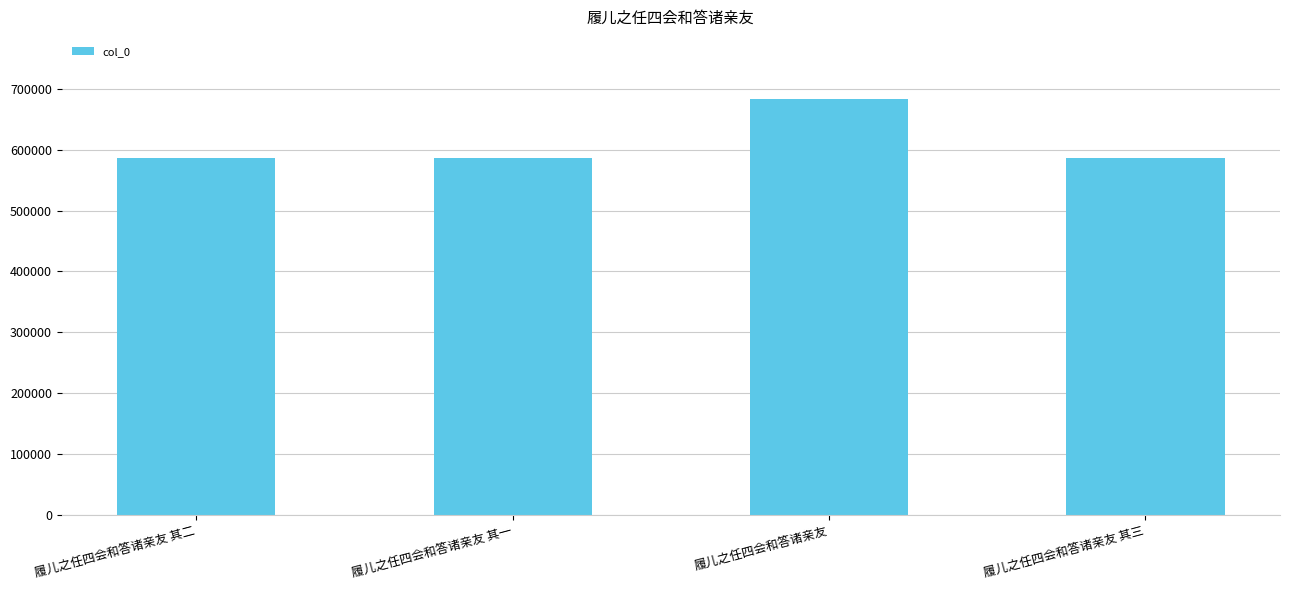

True or false: the data shows 876342 at 履儿之任四会和答诸亲友 其三.

False